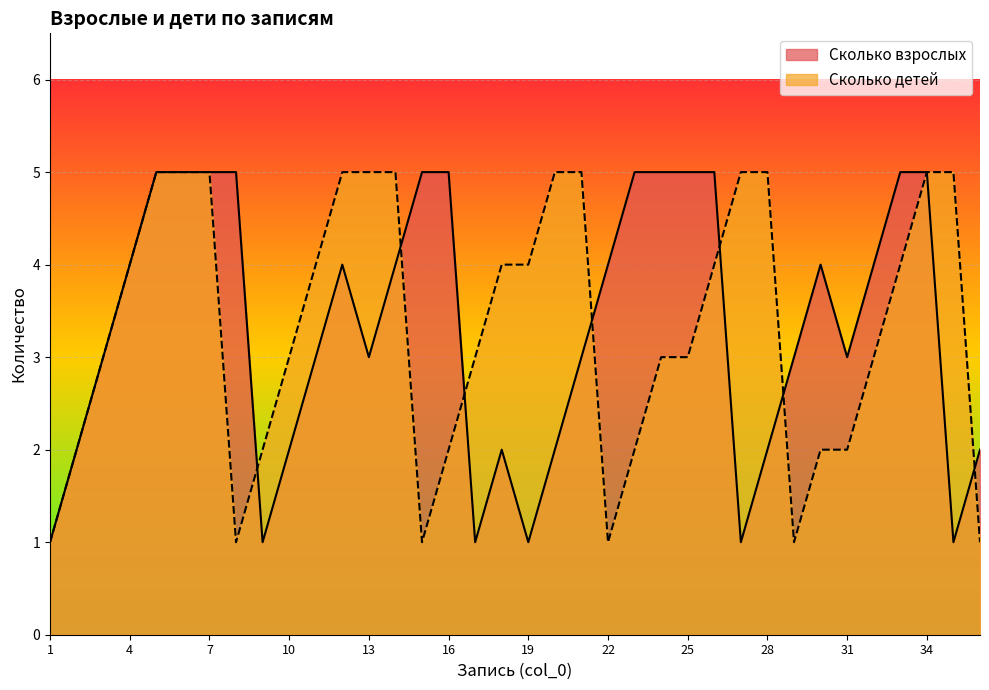

What is the average value of the Сколько детей series?

3